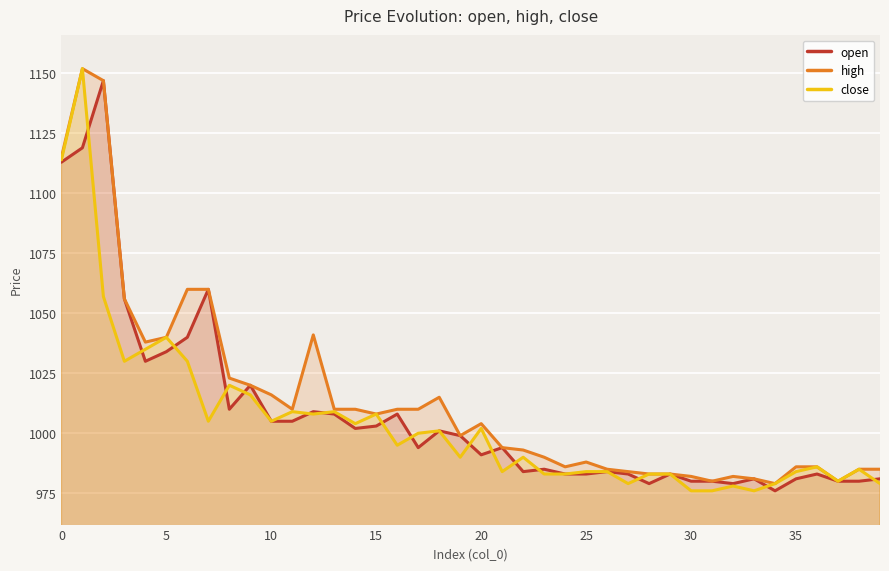

What is the minimum value for high?

979